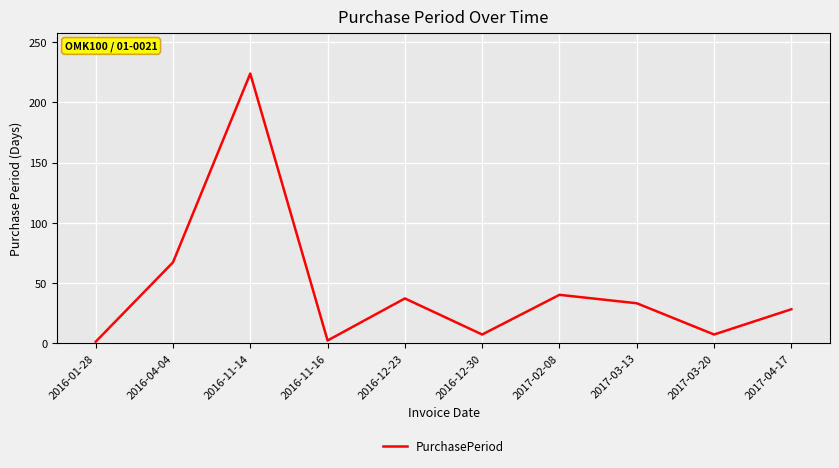

What is the difference between the maximum and minimum values?

223